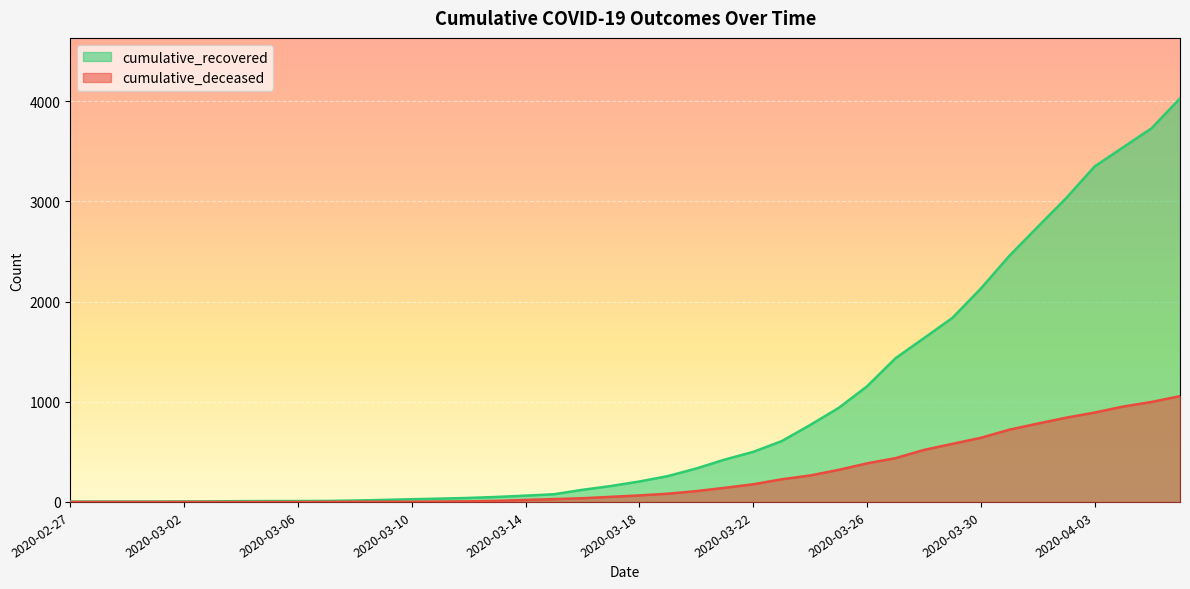

True or false: cumulative_deceased and cumulative_recovered intersect in this chart.

False